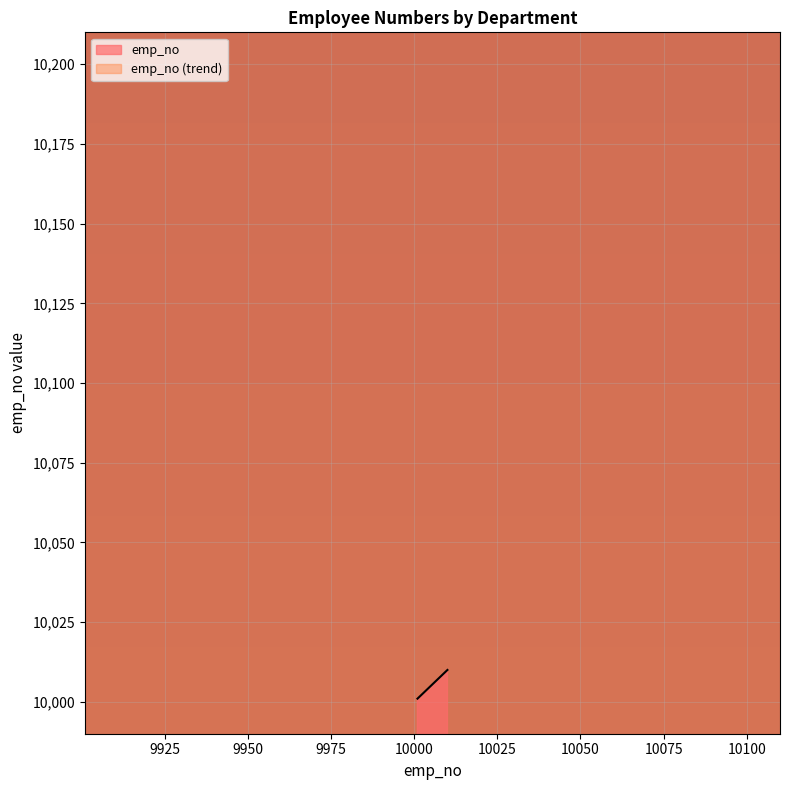

What is the maximum value for emp_no?

10010